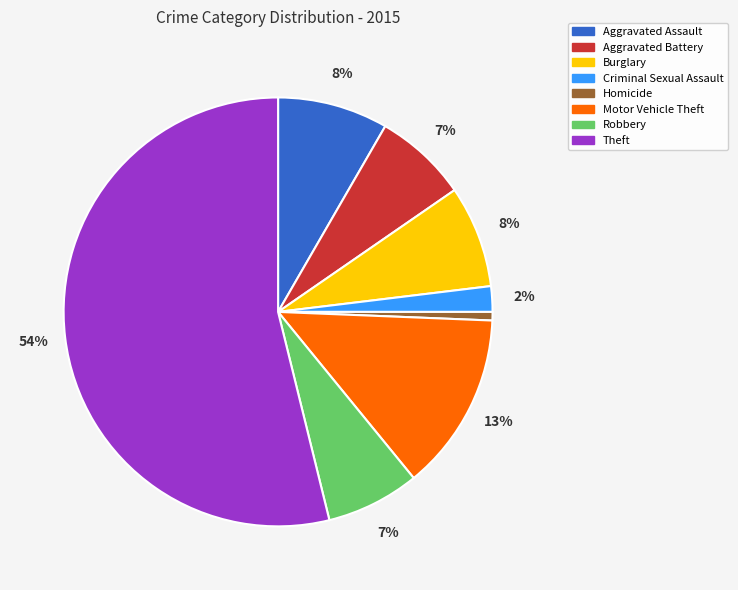

Is there a majority slice in this chart?

Yes